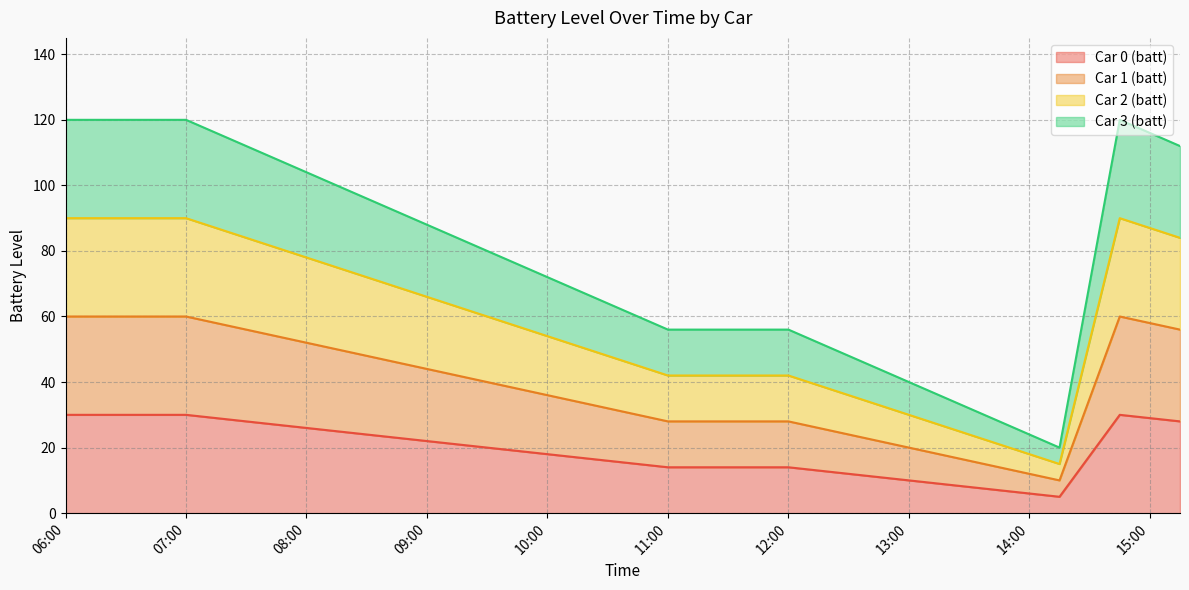

How many distinct data groups are displayed?

4